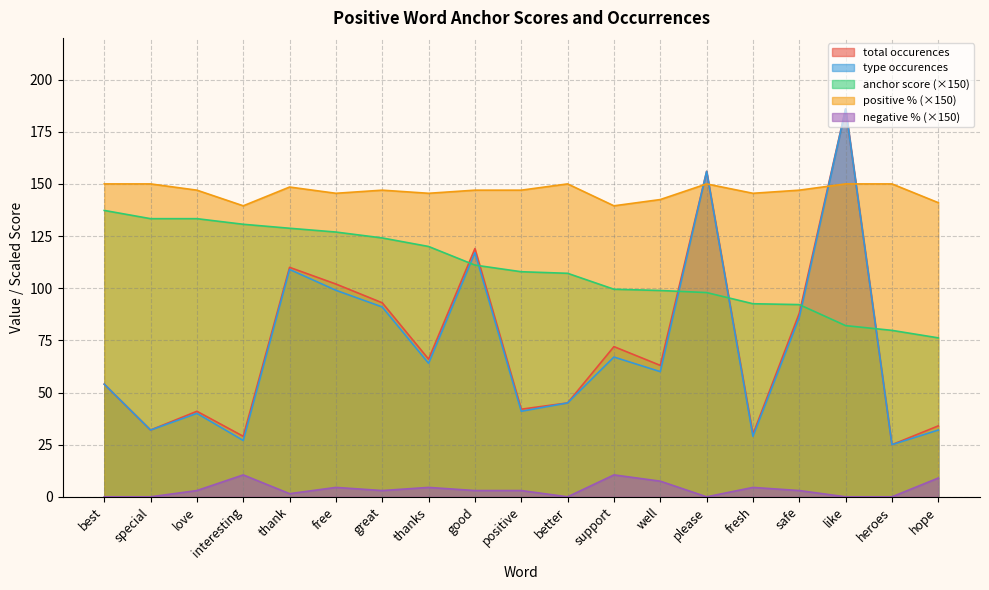

Reading left to right, extract all data points from this chart.

anchor score: best=137.3	special=133.3	love=133.3	interesting=130.6	thank=128.7	free=126.9	great=124.1	thanks=120.0	good=111.1	positive=107.9	better=107.1	support=99.5	well=98.9	please=97.9	fresh=92.6	safe=92.1	like=82.1	heroes=79.8	hope=76.2
type occurences: best=54.0	special=32.0	love=40.0	interesting=27.0	thank=109.0	free=99.0	great=91.0	thanks=64.0	good=117.0	positive=41.0	better=45.0	support=67.0	well=60.0	please=156.0	fresh=29.0	safe=86.0	like=186.0	heroes=25.0	hope=32.0
total occurences: best=54.0	special=32.0	love=41.0	interesting=29.0	thank=110.0	free=102.0	great=93.0	thanks=66.0	good=119.0	positive=42.0	better=45.0	support=72.0	well=63.0	please=156.0	fresh=30.0	safe=88.0	like=186.0	heroes=25.0	hope=34.0
positive %: best=150.0	special=150.0	love=147.0	interesting=139.5	thank=148.5	free=145.5	great=147.0	thanks=145.5	good=147.0	positive=147.0	better=150.0	support=139.5	well=142.5	please=150.0	fresh=145.5	safe=147.0	like=150.0	heroes=150.0	hope=141.0
negative %: best=0.0	special=0.0	love=3.0	interesting=10.5	thank=1.5	free=4.5	great=3.0	thanks=4.5	good=3.0	positive=3.0	better=0.0	support=10.5	well=7.5	please=0.0	fresh=4.5	safe=3.0	like=0.0	heroes=0.0	hope=9.0